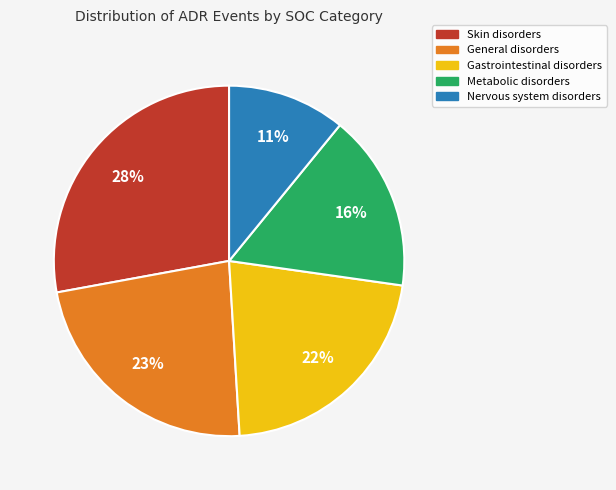

Does any single category account for the majority?

No